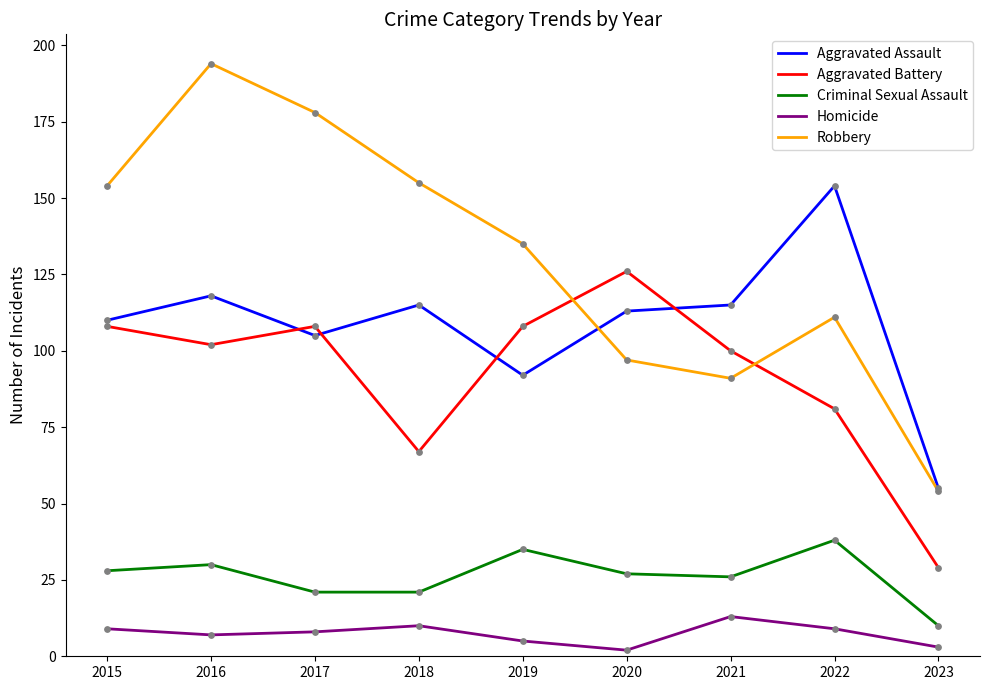

What are all the series names shown in the legend?

Aggravated Assault, Aggravated Battery, Criminal Sexual Assault, Homicide, Robbery